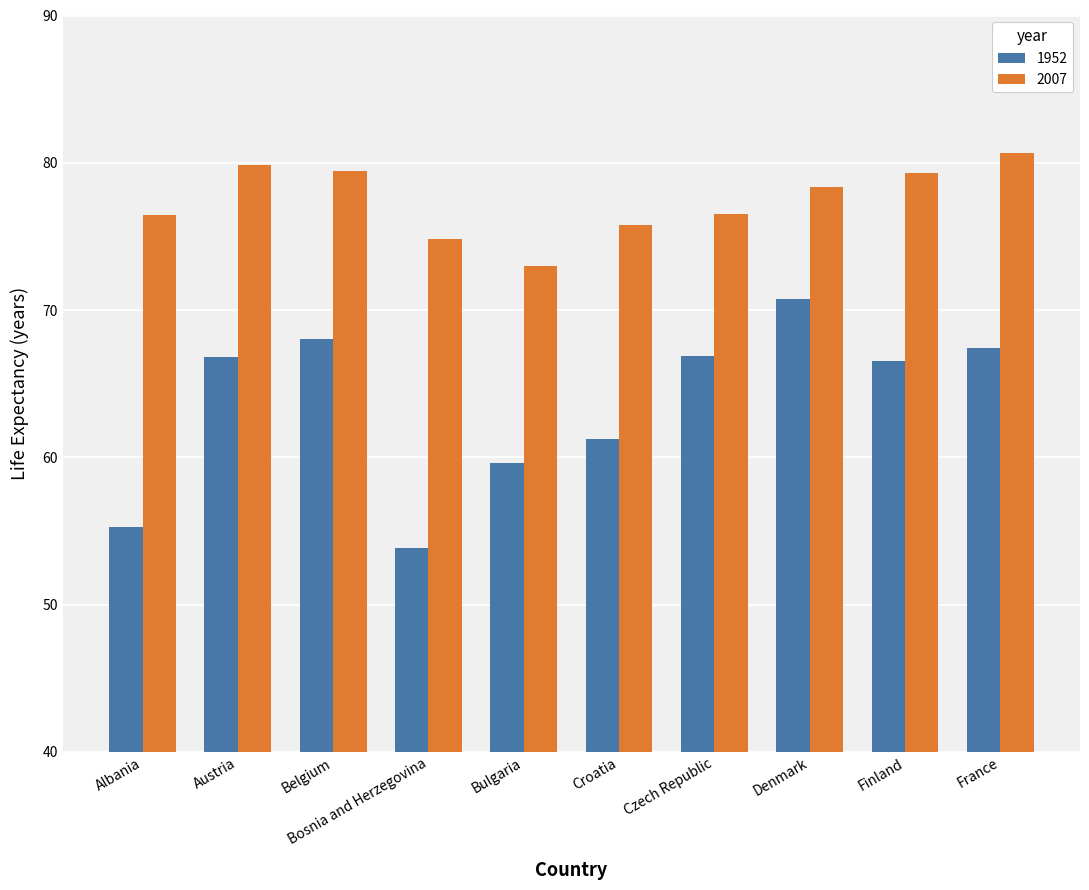

What are all the series names shown in the legend?

1952, 2007